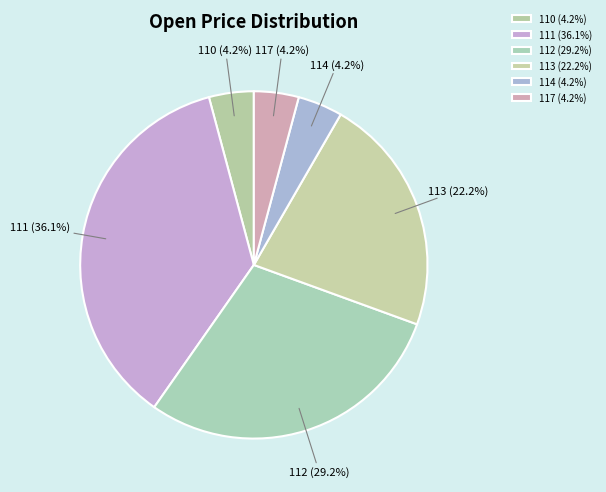

What percentage is the 117 slice, to the nearest percent?

4%